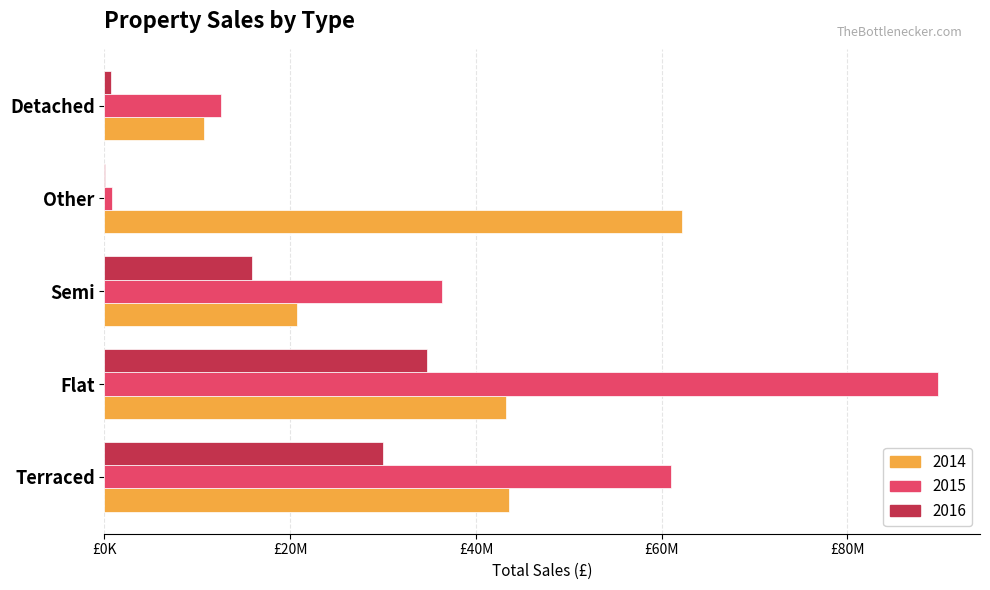

Reading left to right, what are all the values shown in this chart?

2014: Terraced=43619012	Flat=43247207	Semi=20712400	Other=62204897	Detached=10734000
2015: Terraced=60995338	Flat=89801479	Semi=36343950	Other=840000	Detached=12550000
2016: Terraced=29949670	Flat=34689486	Semi=15850200	Other=53436	Detached=650000